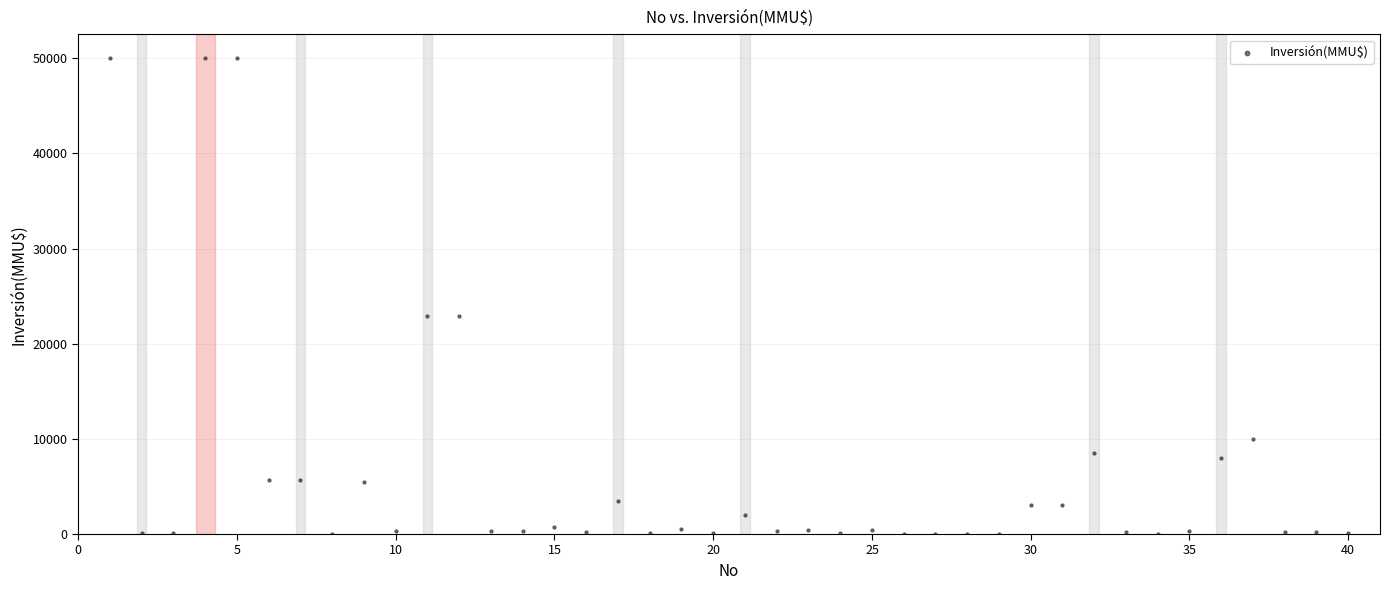

What is the range of X values (max minus min)?

39